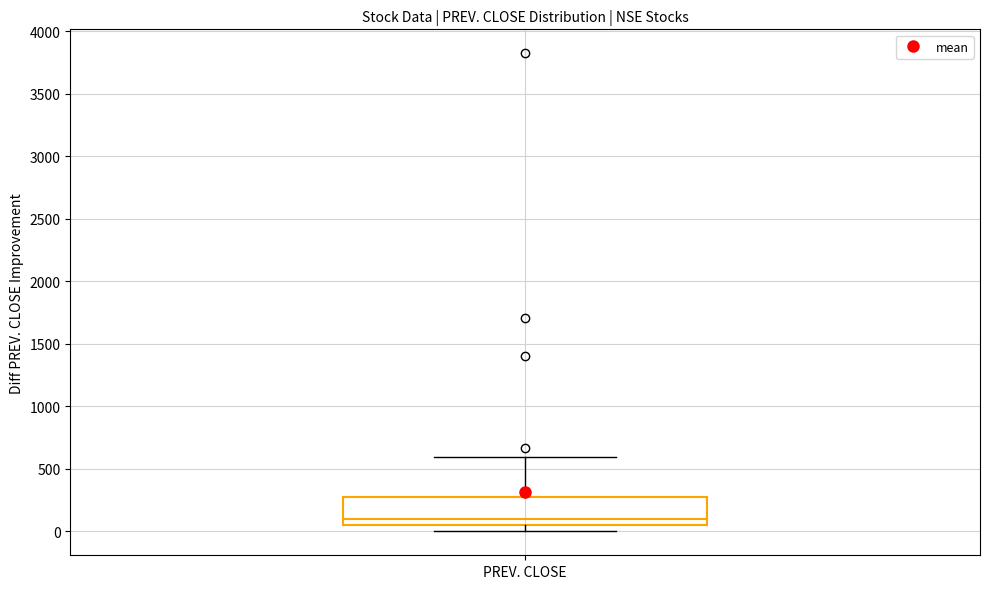

Transcribe this box plot: give where the median line is, the range the box spans, and where the two whiskers end, as read against the y-axis. The values are not printed on the chart, so give them approximately, as read against the axis.

median 100, box 50 to 250, whiskers 0 to 600